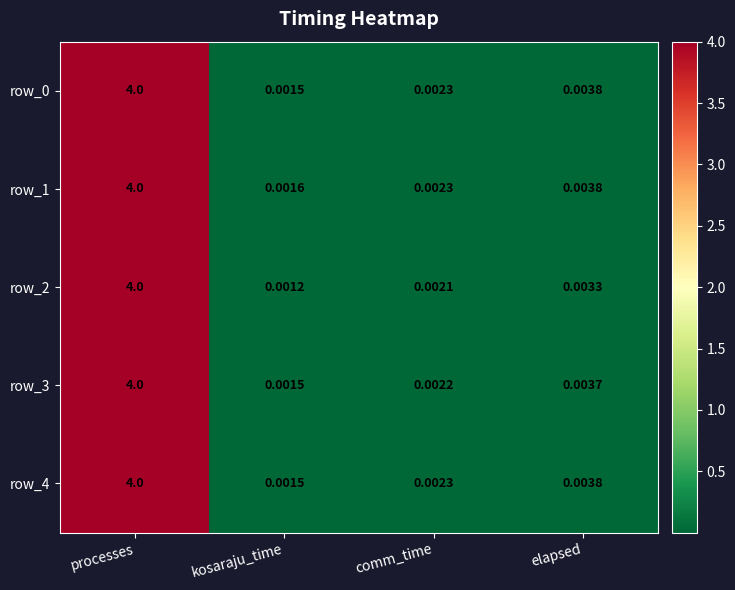

What is the maximum value shown in the chart?

4.0